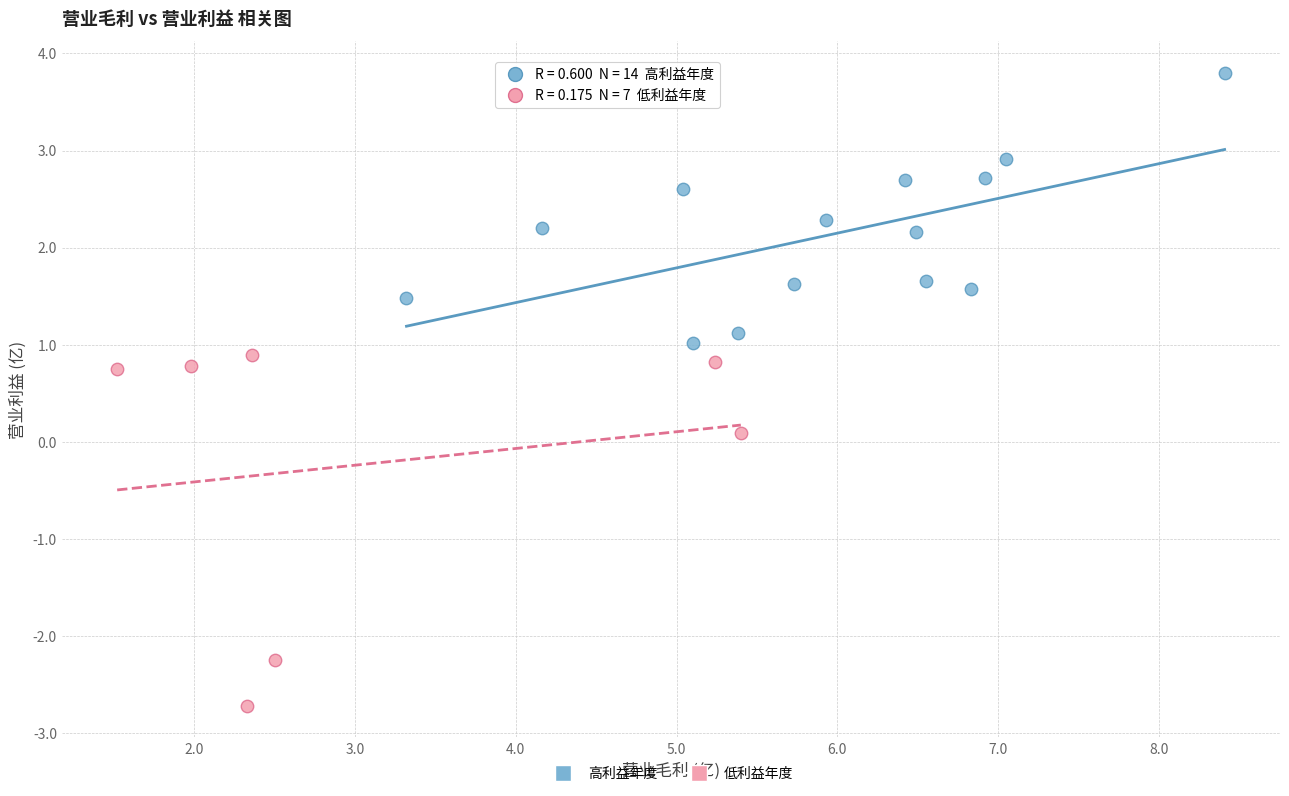

Which series contains the highest Y value?

高利益年度